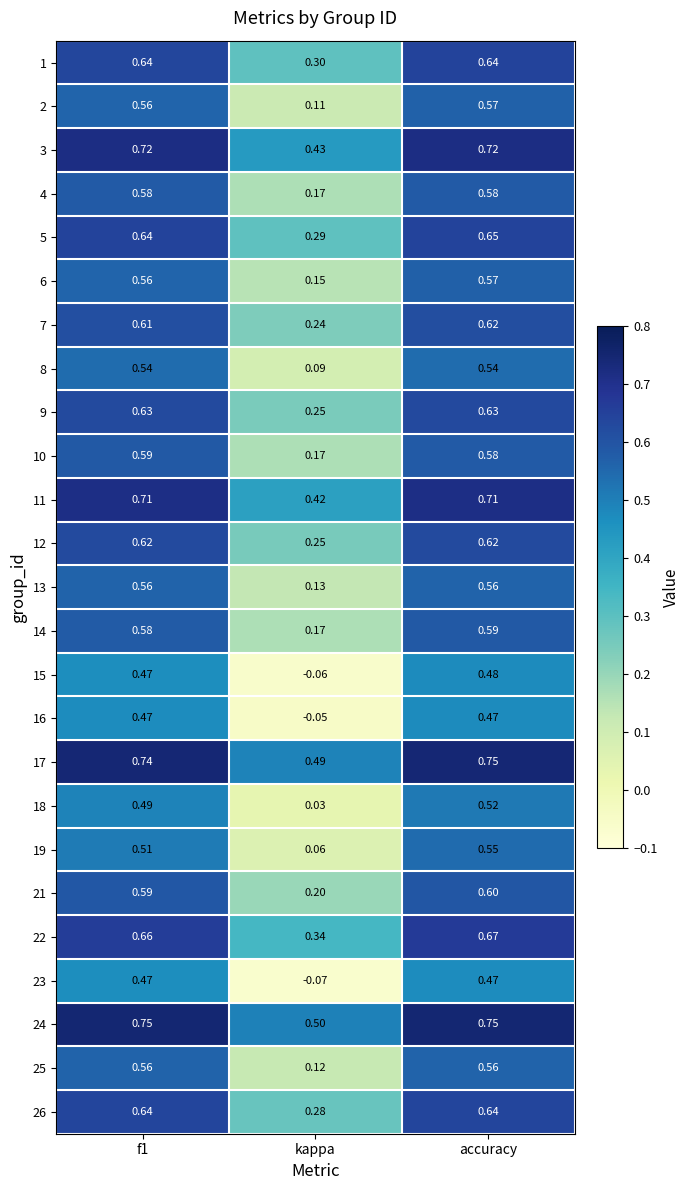

Is the value of 21 at kappa greater than the value of 13 at accuracy?

No